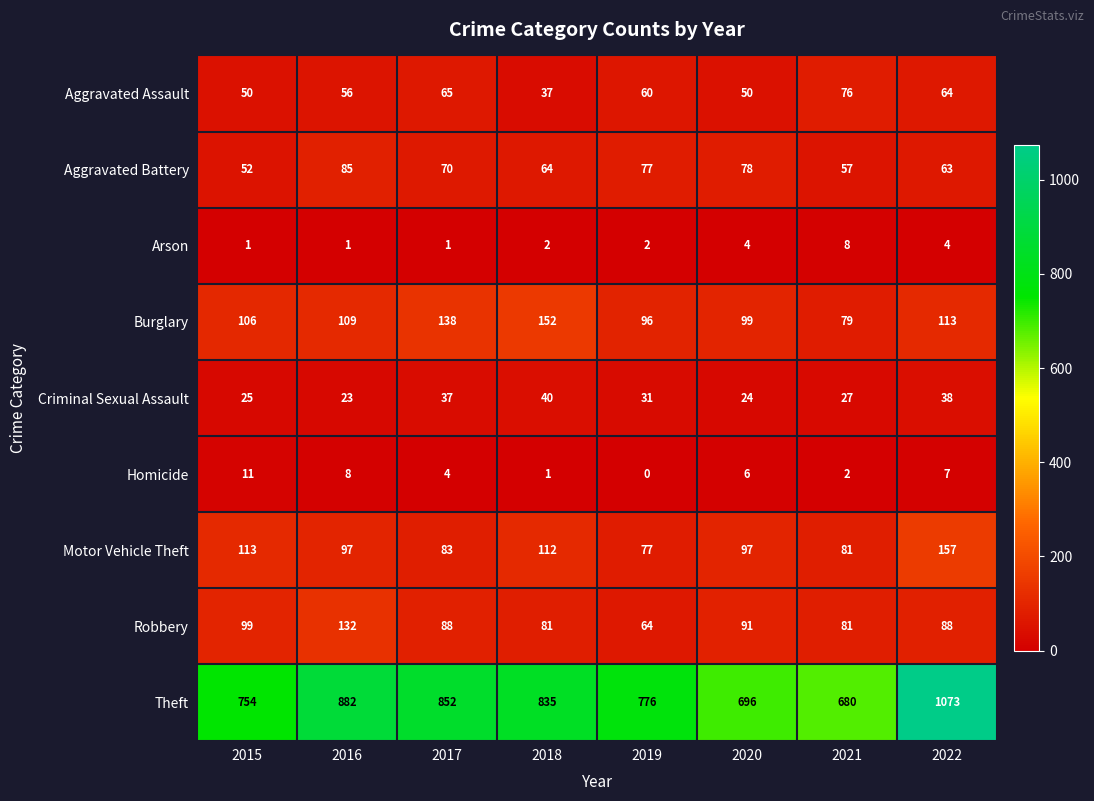

What is the difference between the highest and lowest values at 2015?

753